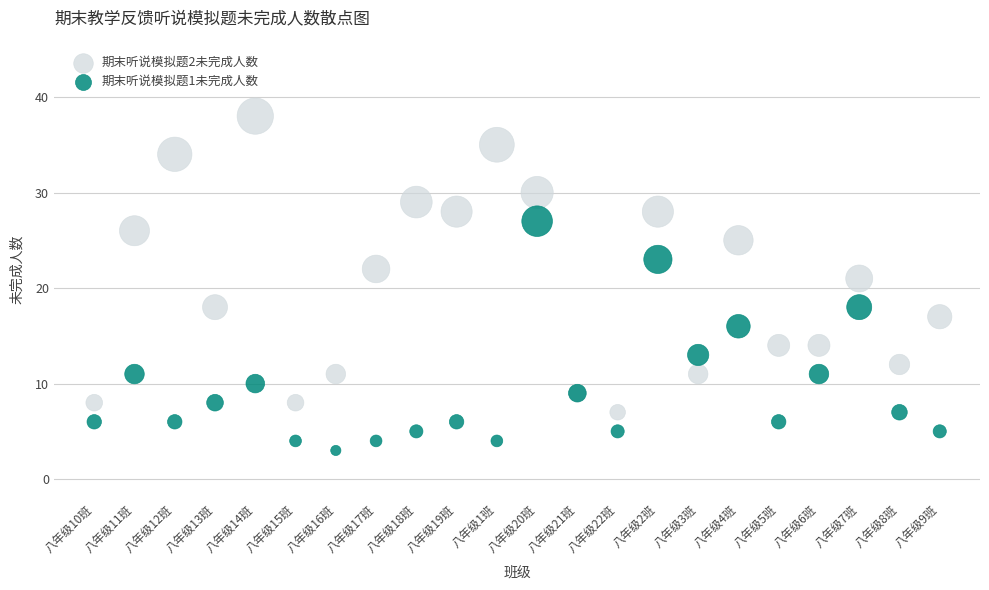

Which series contains the lowest Y value?

期末听说模拟题1未完成人数